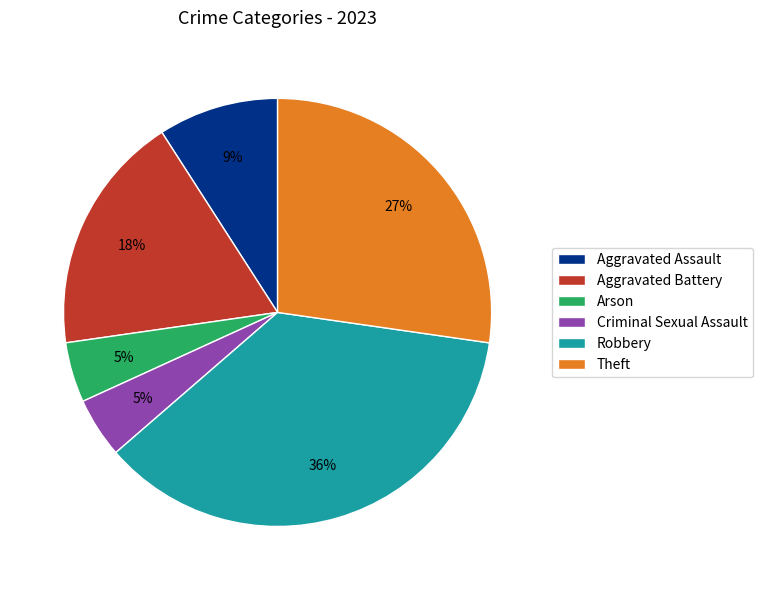

To the nearest percent, what is the combined percentage of Aggravated Battery and Theft?

45%